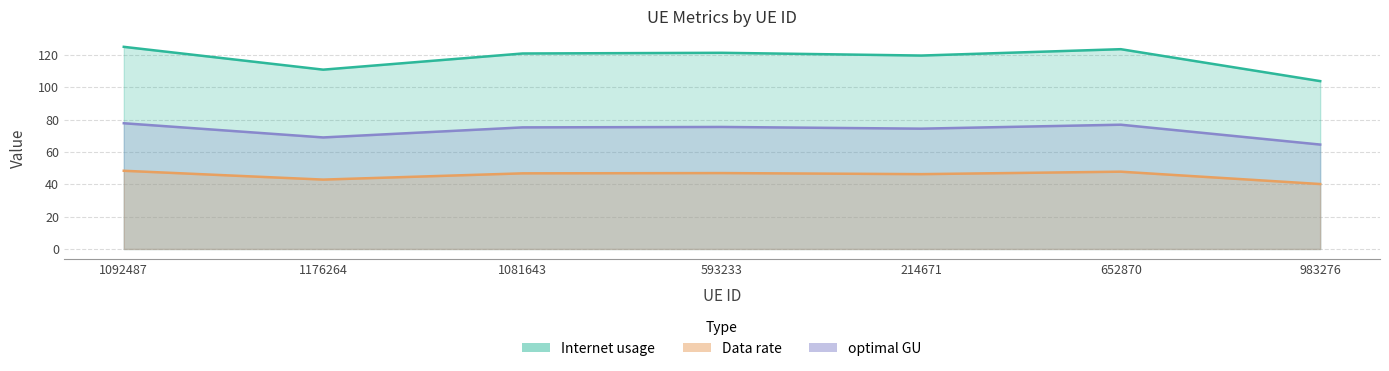

At which category is the sum across all series the highest?

1092487